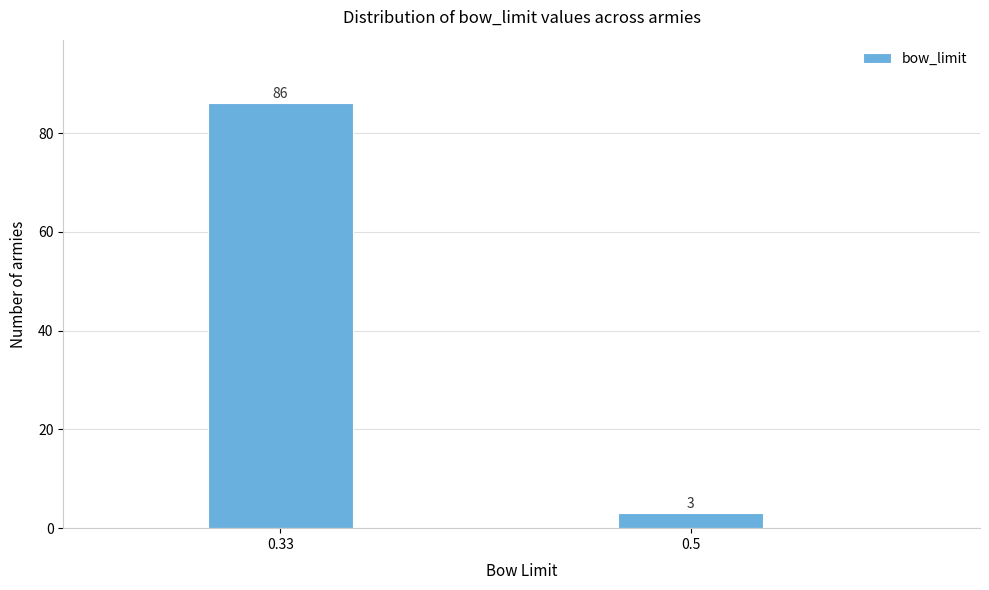

Reading right to left, extract all data points from this chart.

0.5=3	0.33=86